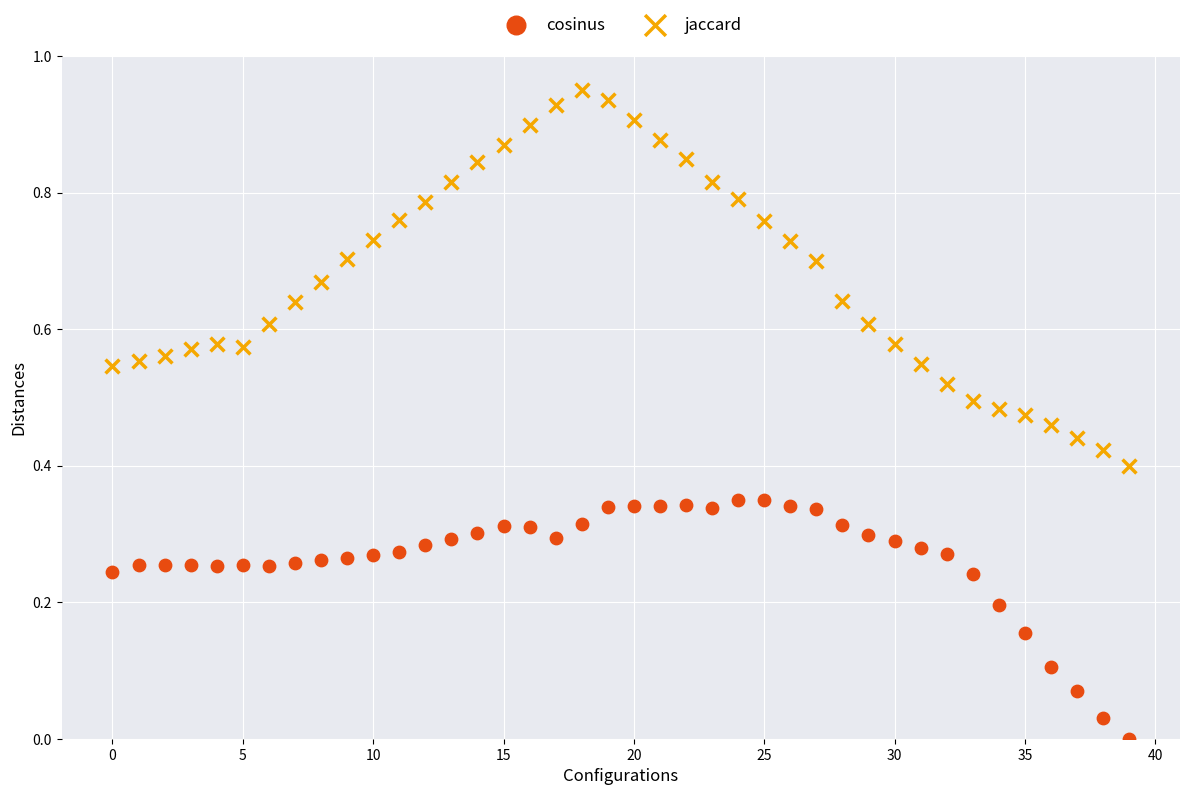

What are all the series names shown in the legend?

cosinus, jaccard